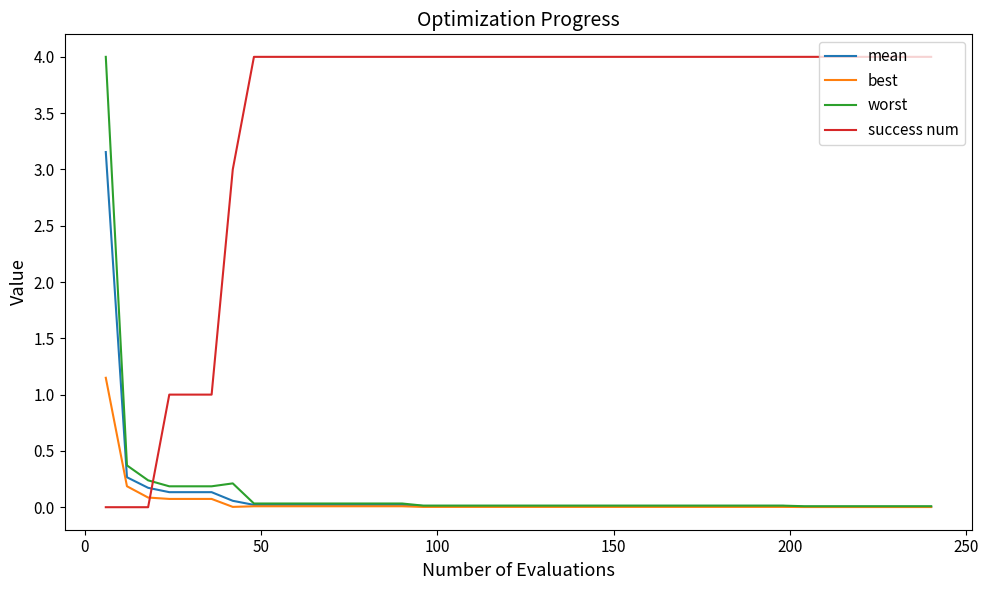

At how many categories does at least one series exceed 2?

35